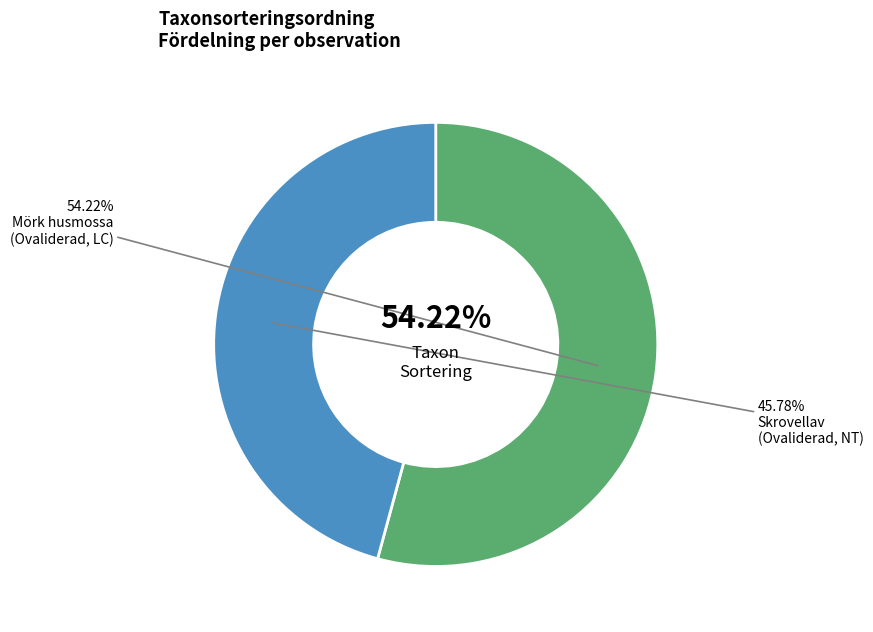

Does Mörk husmossa
(Ovaliderad, LC) represent more than half of the total?

Yes